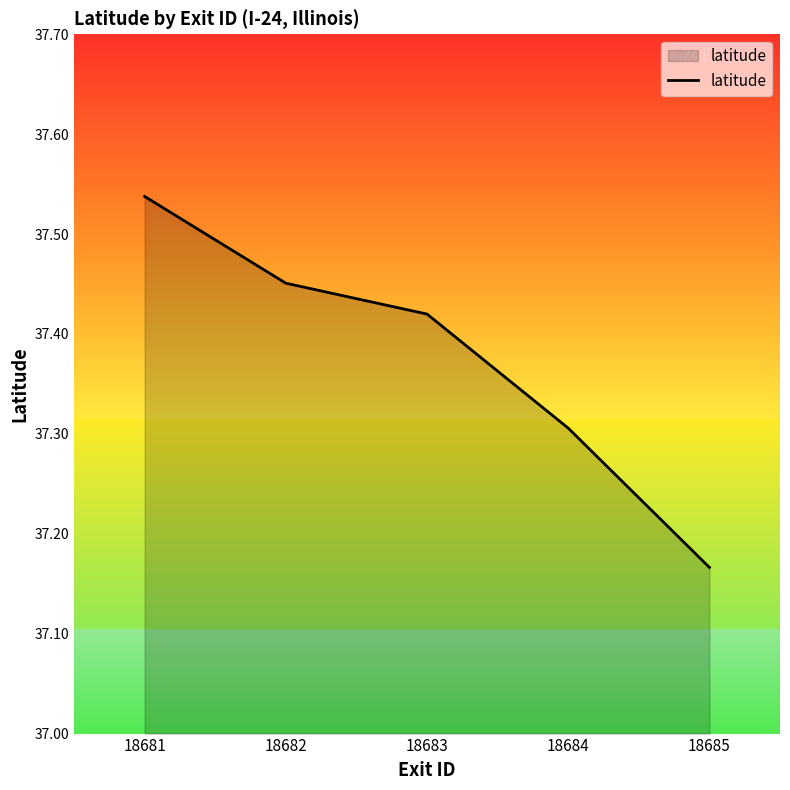

How many categories are shown in the chart?

5